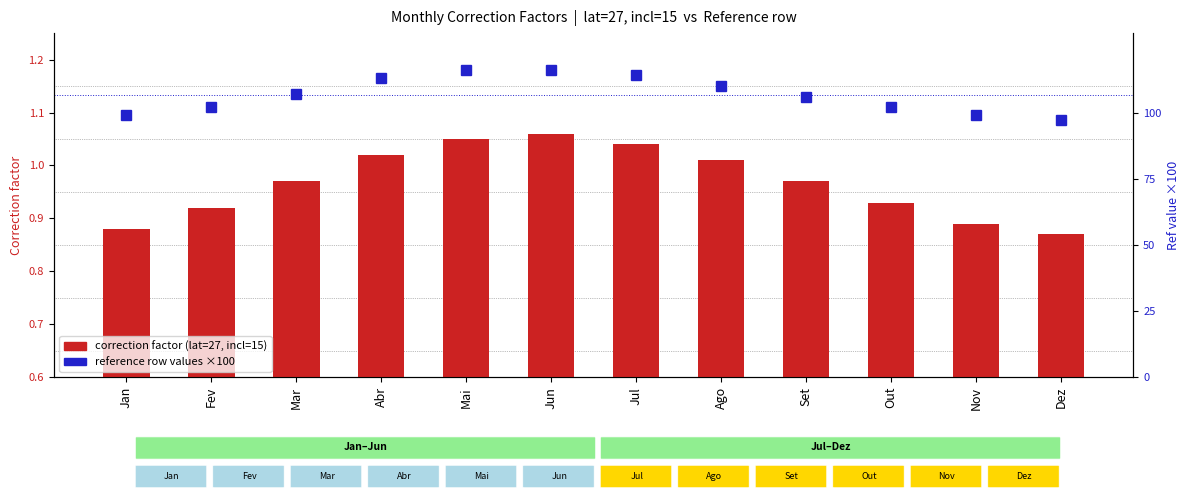

Rank the categories by Ref row (×100) value from lowest to highest.

Dez, Jan, Nov, Fev, Out, Set, Mar, Ago, Abr, Jul, Mai, Jun